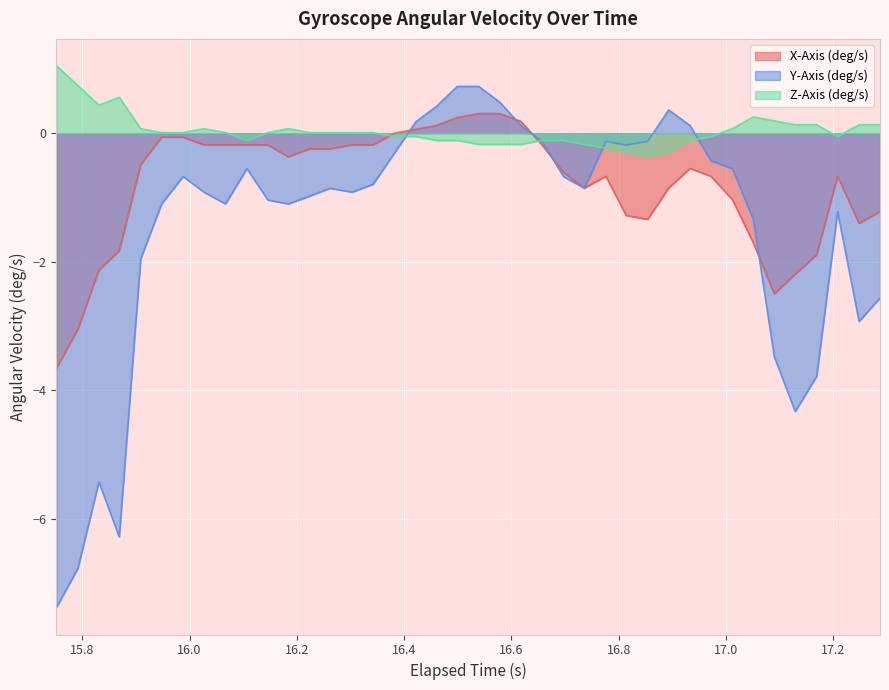

What is the greatest value displayed?

1.0